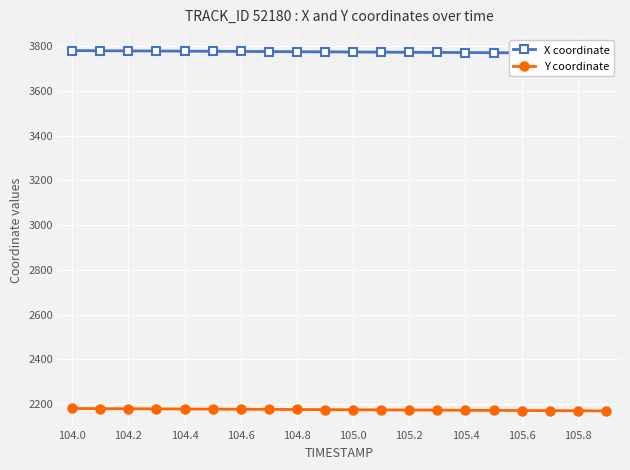

True or false: Y coordinate and X coordinate intersect in this chart.

False